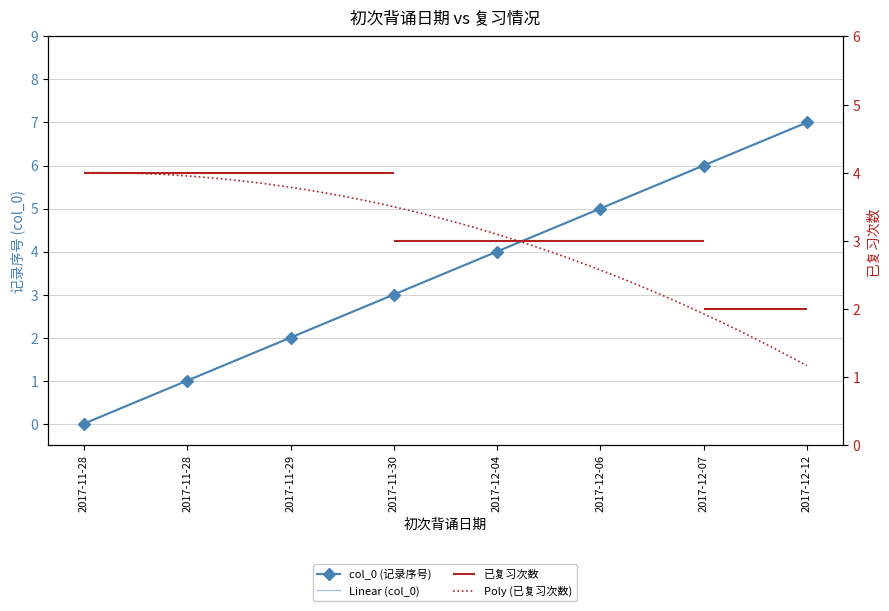

List the labels in order of value, smallest first.

2017-11-28, 2017-11-28, 2017-11-29, 2017-11-30, 2017-12-04, 2017-12-06, 2017-12-07, 2017-12-12